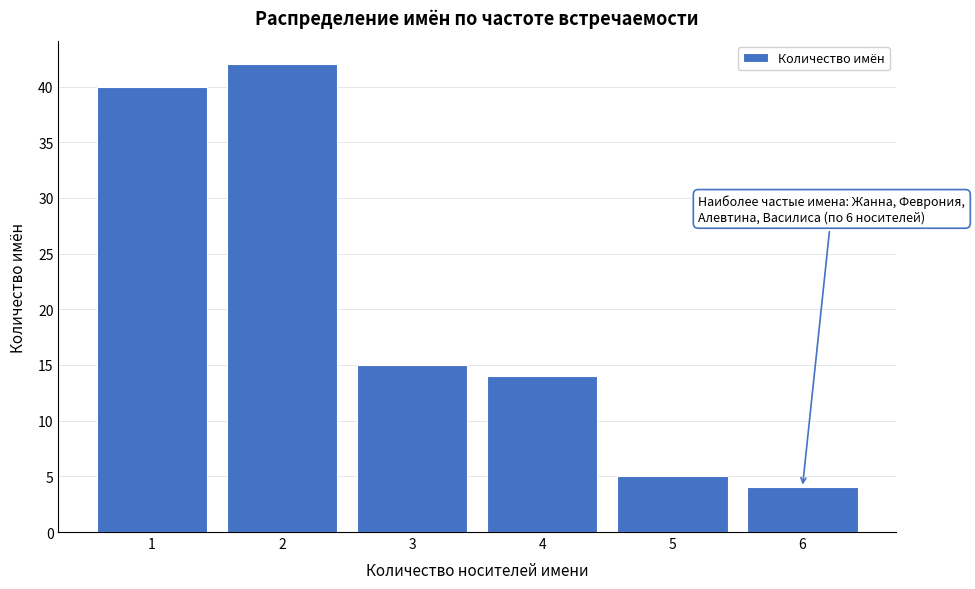

Over which range of the x-axis is the bar tallest?

1.5 to 2.5